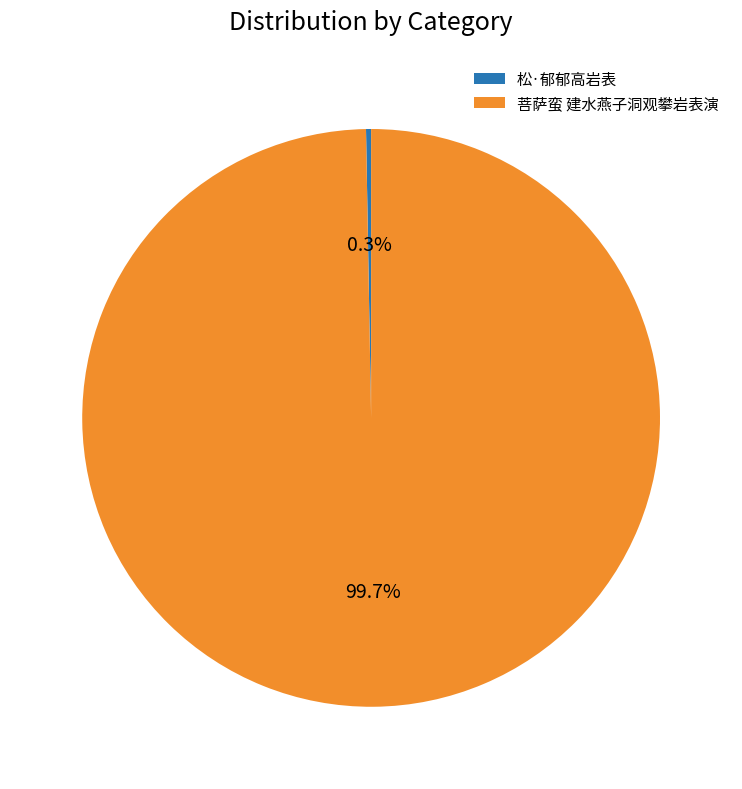

True or false: 菩萨蛮 建水燕子洞观攀岩表演 accounts for 100% of the total.

True